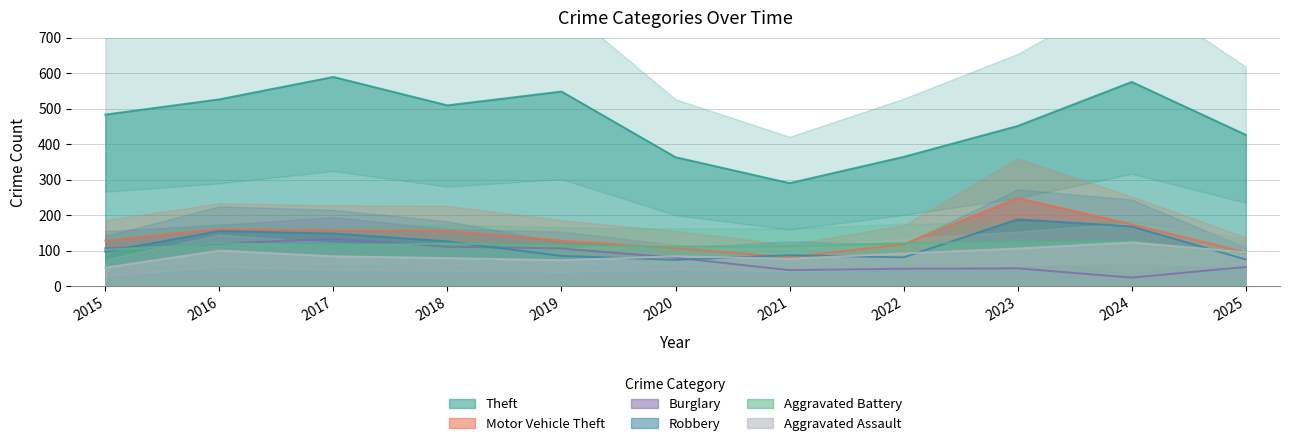

What is the value of the Aggravated Assault point at the 6th from the left?

84